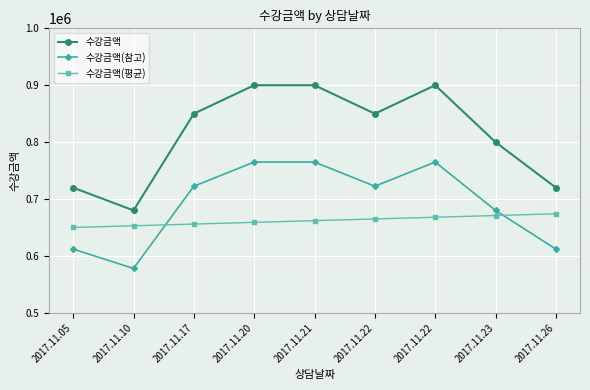

Count the number of data series in this chart.

3